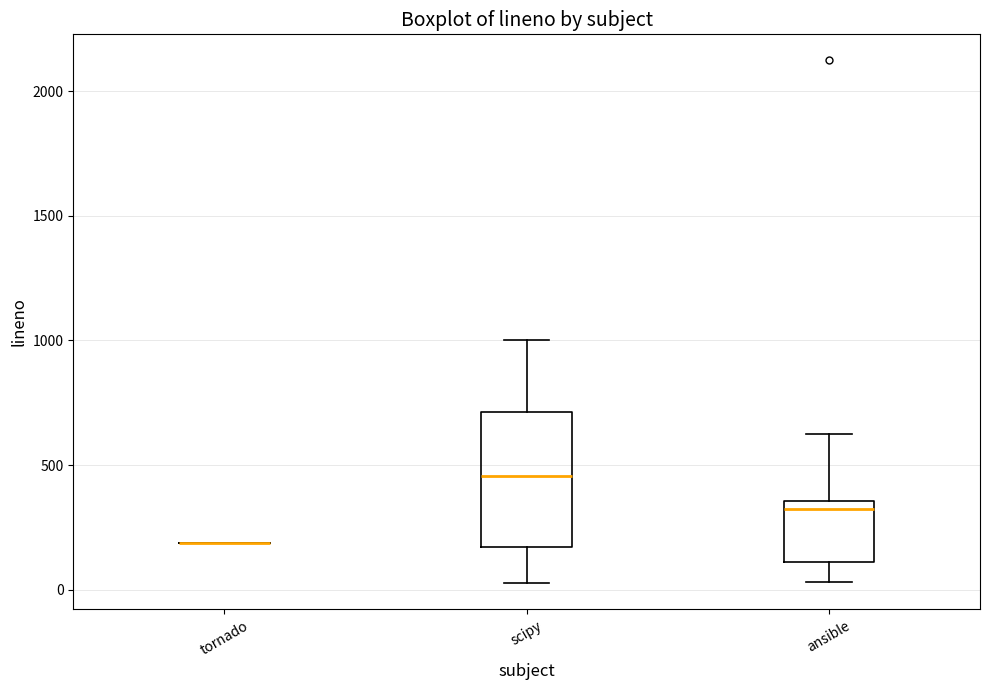

Reading left to right, read every box against the y-axis: the position of its median line, the range the box covers, and the ends of its whiskers. The values are not printed on the chart, so give them approximately, as read against the axis.

tornado: box collapsed to a line at 200, whiskers 200 to 200
scipy: median 450, box 150 to 700, whiskers 50 to 1000
ansible: median 350 (just below the box's upper edge), box 100 to 350, whiskers 50 to 650